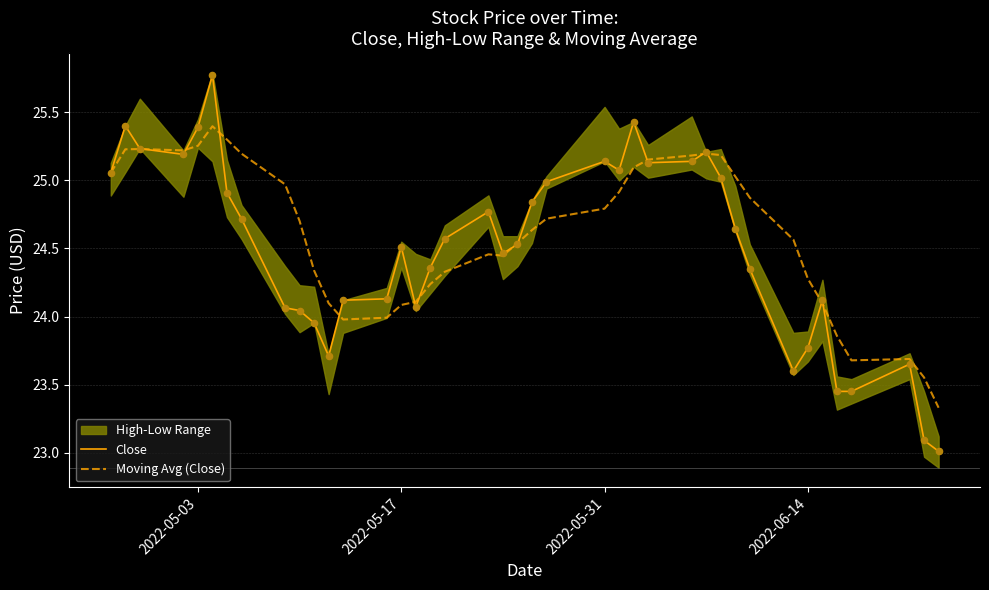

Is the value of Close at 20 greater than the value of Moving Avg (Close) at 4?

No